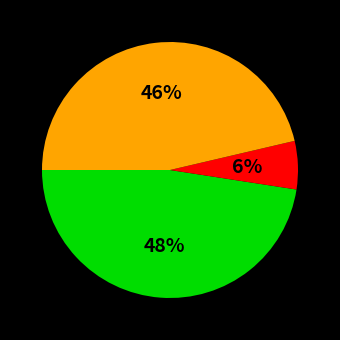

Is there any slice that represents more than half of the pie?

No